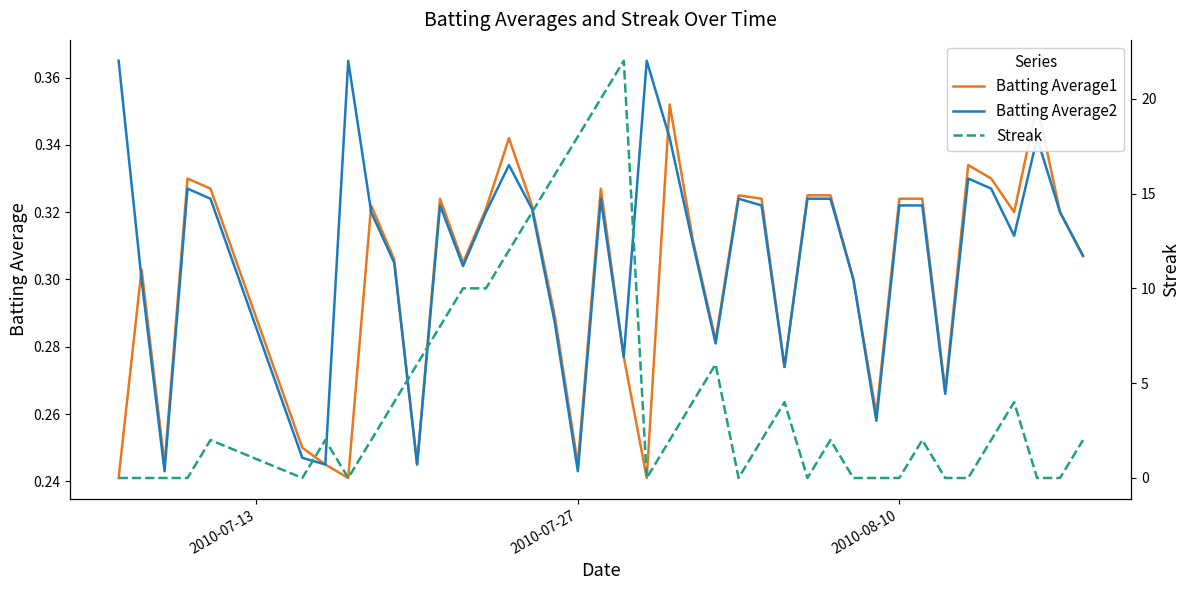

Count the number of categories in the chart.

40